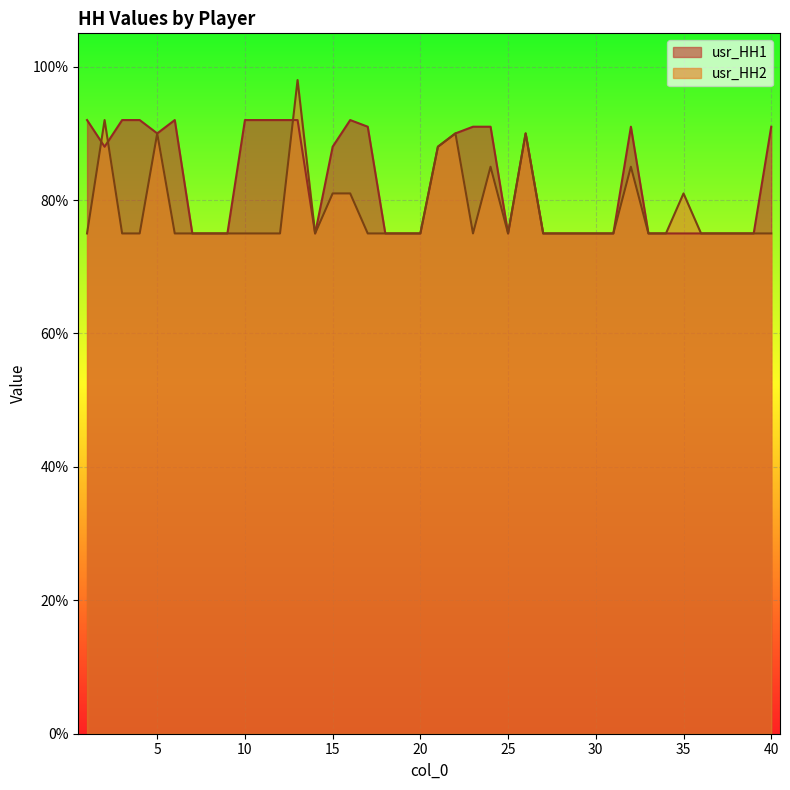

Reading left to right, what are all the values shown in this chart?

usr_HH1: 0.9	0.9	0.9	0.9	0.9	0.9	0.8	0.8	0.8	0.9	0.9	0.9	0.9	0.8	0.9	0.9	0.9	0.8	0.8	0.8	0.9	0.9	0.9	0.9	0.8	0.9	0.8	0.8	0.8	0.8	0.8	0.9	0.8	0.8	0.8	0.8	0.8	0.8	0.8	0.9
usr_HH2: 0.8	0.9	0.8	0.8	0.9	0.8	0.8	0.8	0.8	0.8	0.8	0.8	1.0	0.8	0.8	0.8	0.8	0.8	0.8	0.8	0.9	0.9	0.8	0.8	0.8	0.9	0.8	0.8	0.8	0.8	0.8	0.8	0.8	0.8	0.8	0.8	0.8	0.8	0.8	0.8